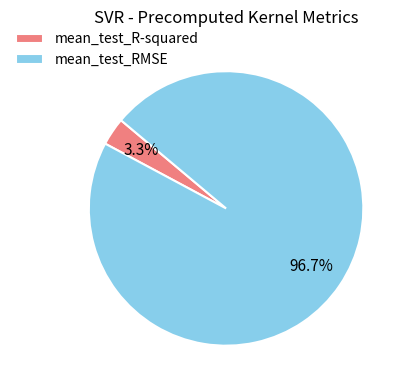

Count the number of slices in the pie.

2